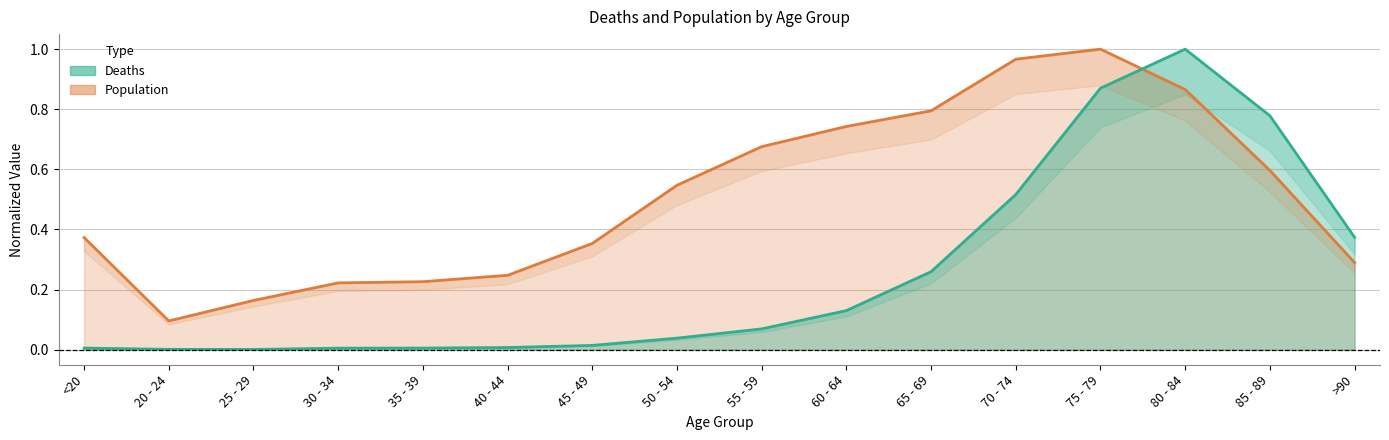

Reading left to right, transcribe all the data shown in this chart.

Deaths: 0.0	0.0	0.0	0.0	0.0	0.0	0.0	0.0	0.1	0.1	0.3	0.5	0.9	1.0	0.8	0.4
Population: 0.4	0.1	0.2	0.2	0.2	0.2	0.4	0.5	0.7	0.7	0.8	1.0	1.0	0.9	0.6	0.3